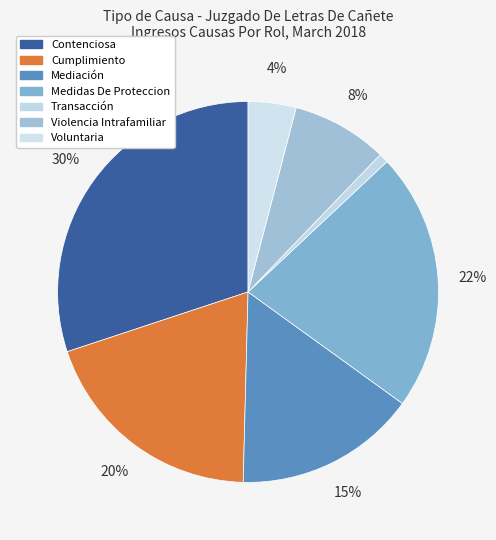

How many segments does this pie chart have?

7